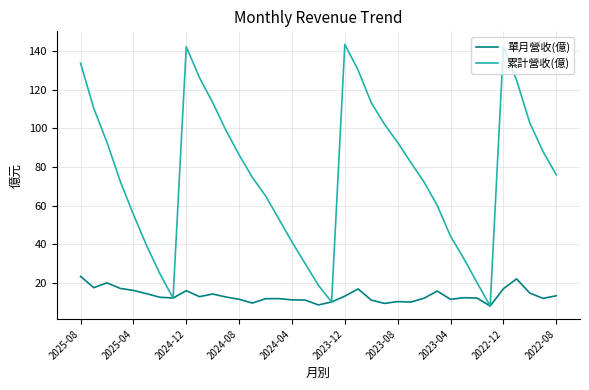

Which series has the widest spread of values?

累計營收(億)